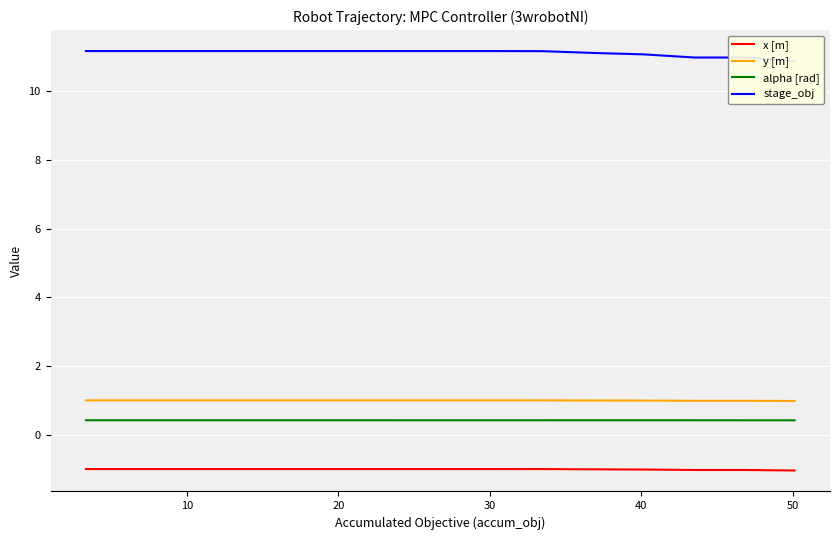

True or false: x [m] and alpha [rad] cross at least once.

False